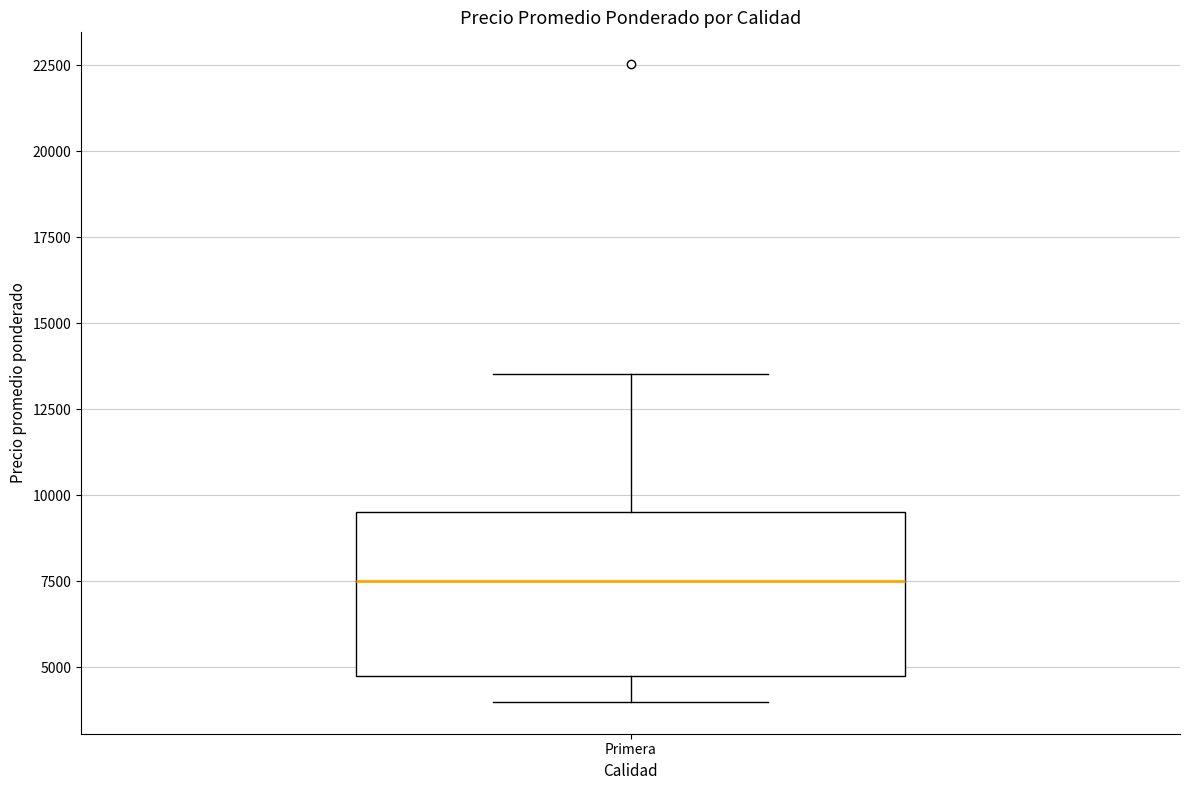

Read this box plot against the y-axis: the position of the median line, the range covered by the box, and the ends of both whiskers. The values are not printed on the chart, so give them approximately, as read against the axis.

median 7500, box 5000 to 9500, whiskers 4000 to 13500